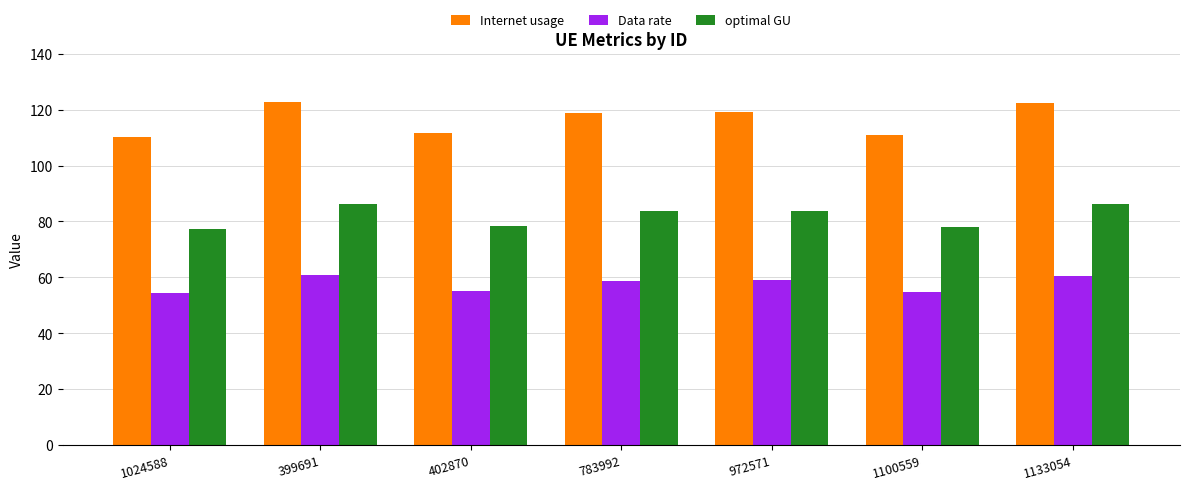

What is the maximum value shown in the chart?

122.9